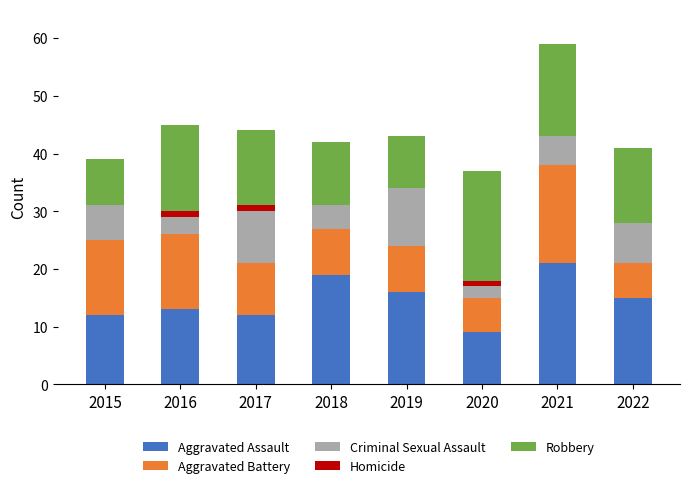

At which category is the sum across all series the highest?

2021